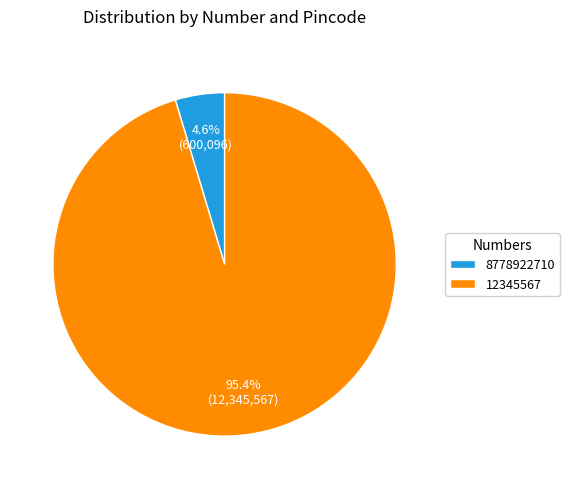

Does any single category account for the majority?

Yes